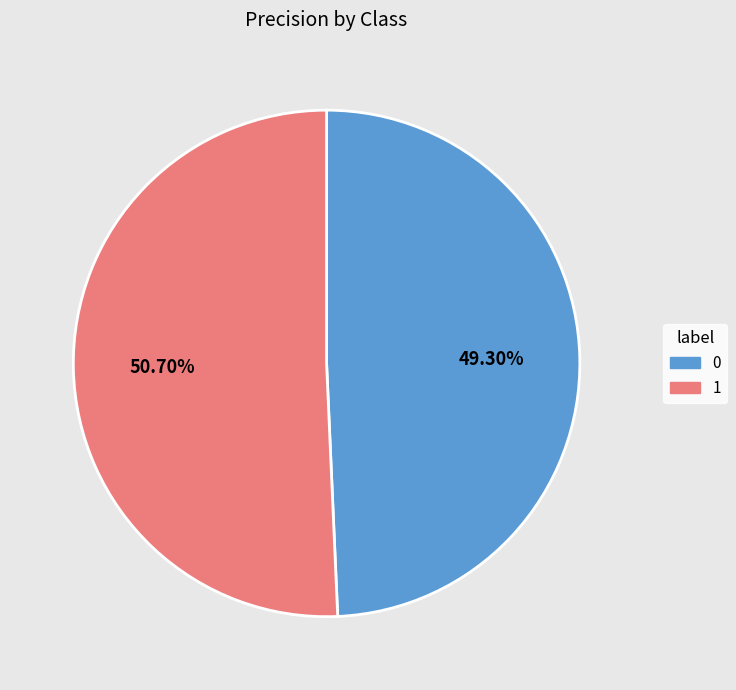

Which slice represents more than half of the pie?

1